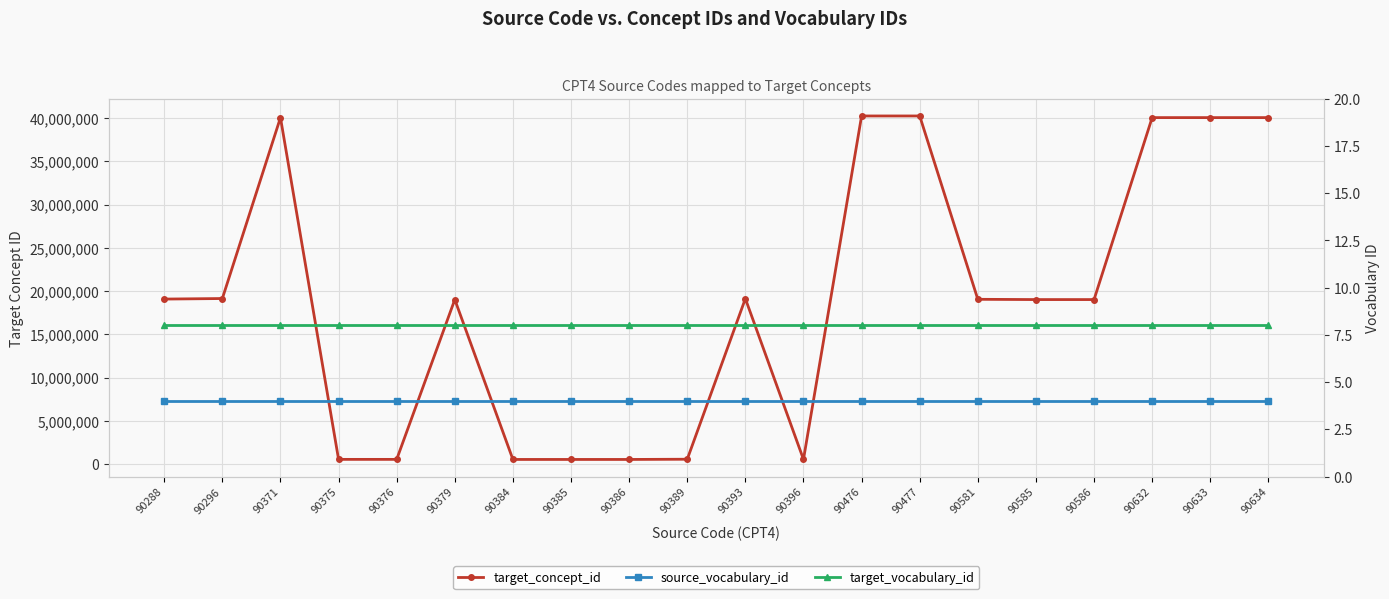

At which category is the sum across all series the highest?

90477